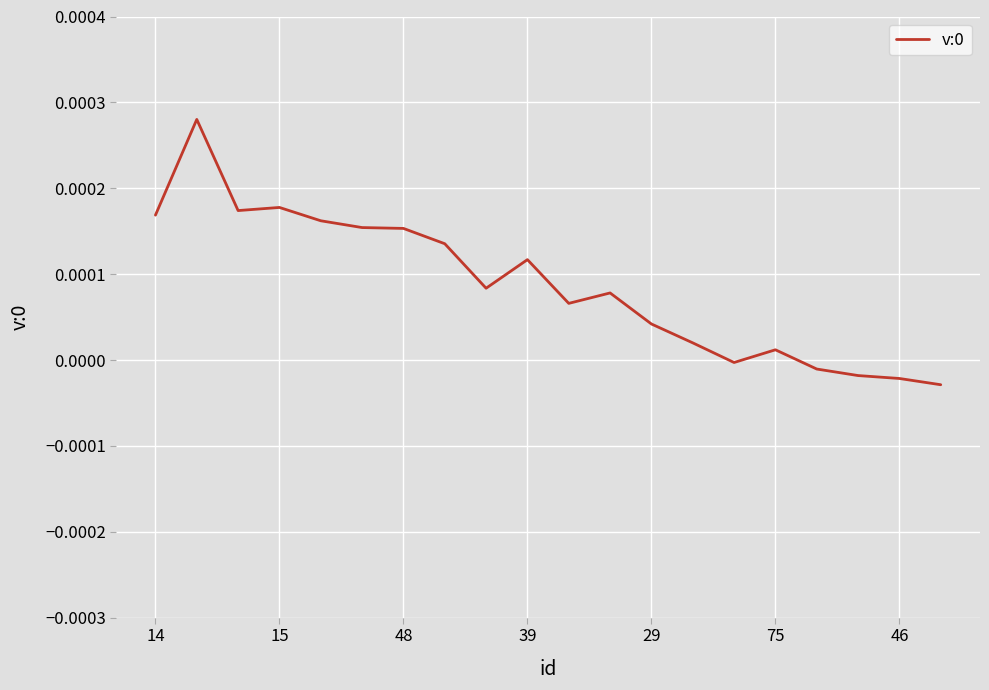

How many points are higher than both their immediate neighbors (excluding endpoints)?

5